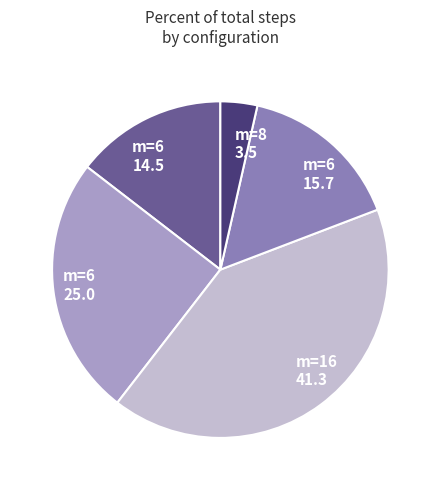

Approximately how many times larger is the value at m=6 25.0 compared to m=16 41.3?

0.6